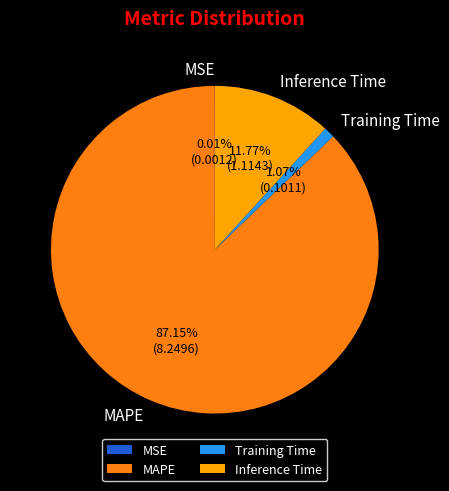

To the nearest percent, what is the average slice percentage?

25%